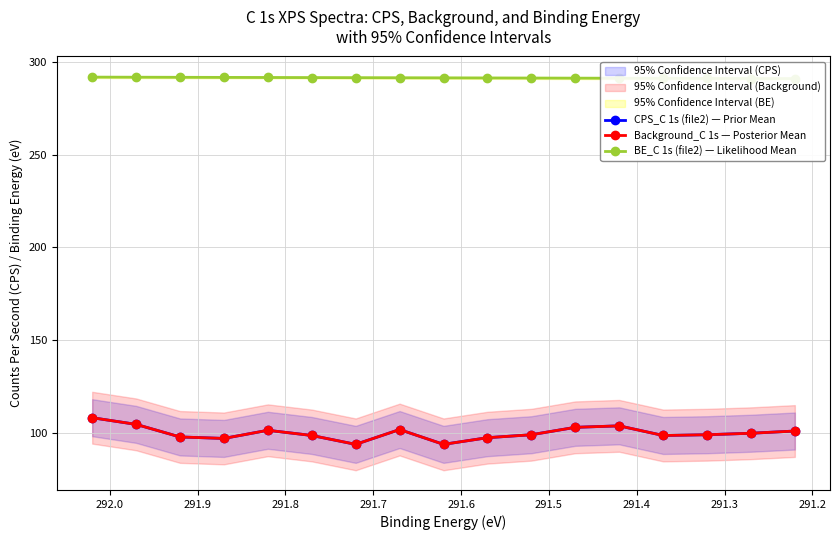

Is the value of BE_C 1s (file2) — Likelihood Mean at 291.9 greater than the value of CPS_C 1s (file2) — Prior Mean at 291.6?

Yes